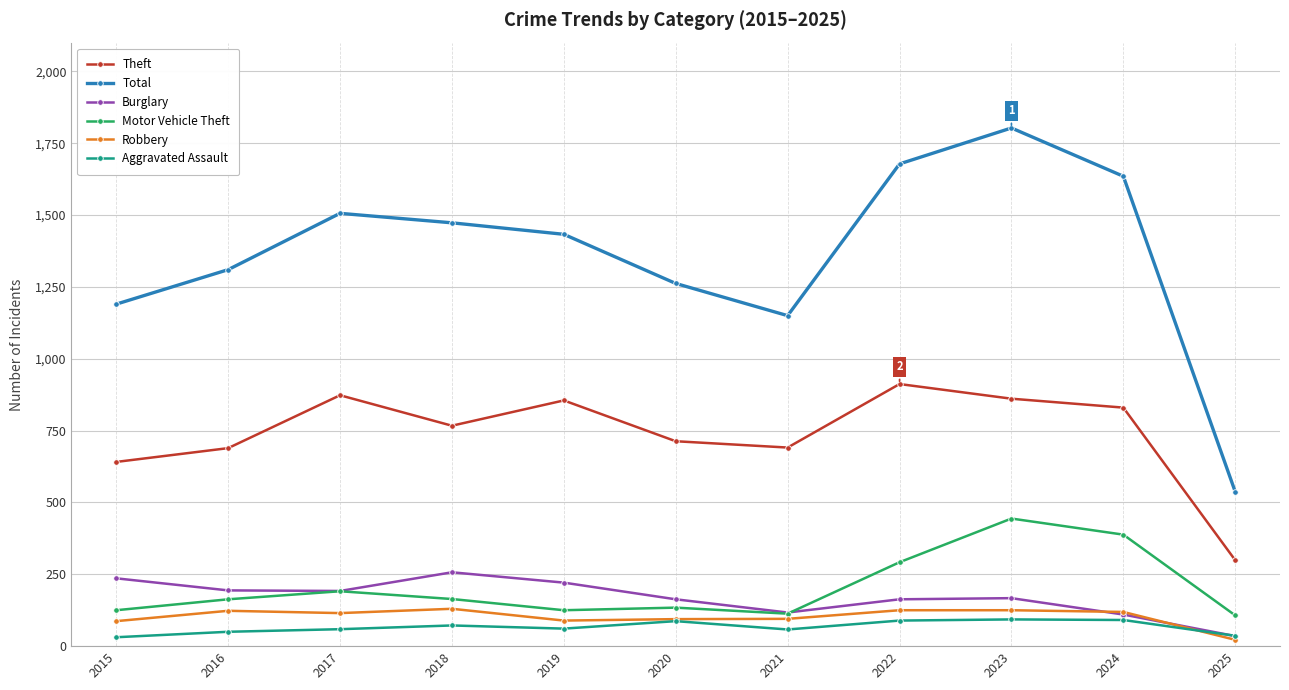

What is the difference between the highest and lowest values at 2021?

1092